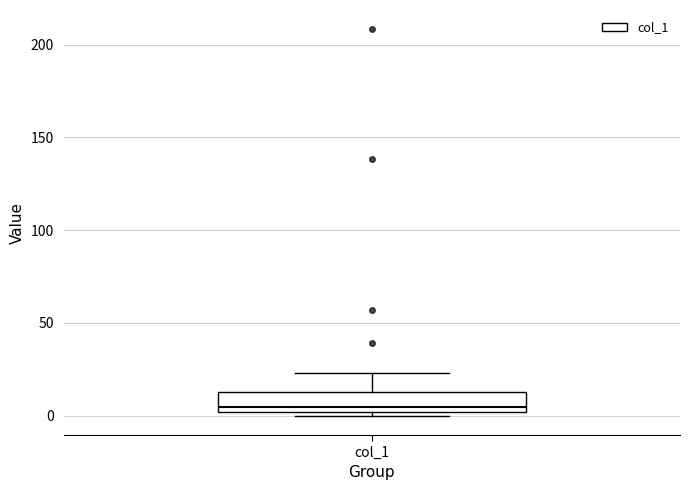

Read this box plot against the y-axis: the position of the median line, the range covered by the box, and the ends of both whiskers. The values are not printed on the chart, so give them approximately, as read against the axis.

median 5, box 0 to 15, whiskers 0 (just below the box's lower edge) to 25